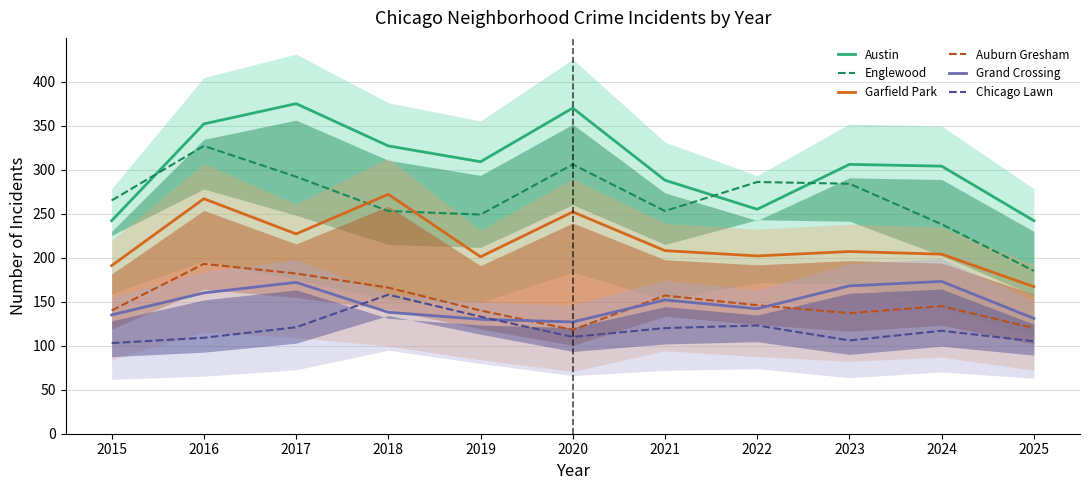

Rank the categories by Grand Crossing value from highest to lowest.

2024, 2017, 2023, 2016, 2021, 2022, 2018, 2015, 2025, 2019, 2020